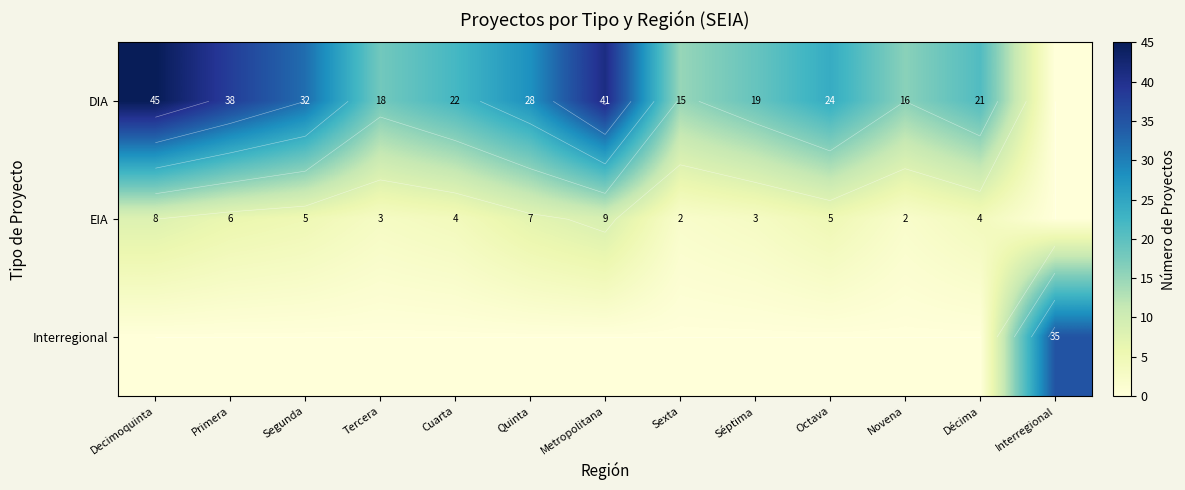

The DIA series shows 45 at Decimoquinta. True or false?

True